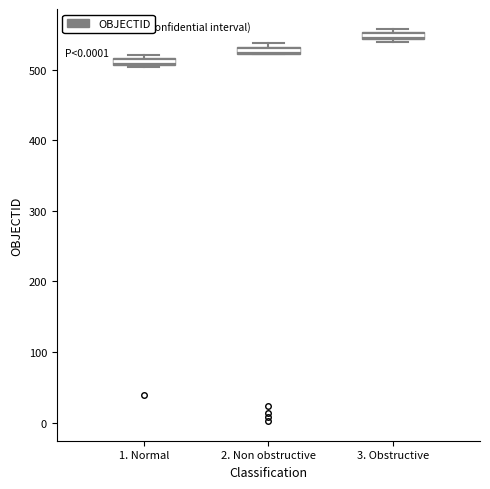

Where is the upper edge of the box for 3. Obstructive on the y-axis? The values are not printed on the chart, so give them approximately, as read against the axis.

550